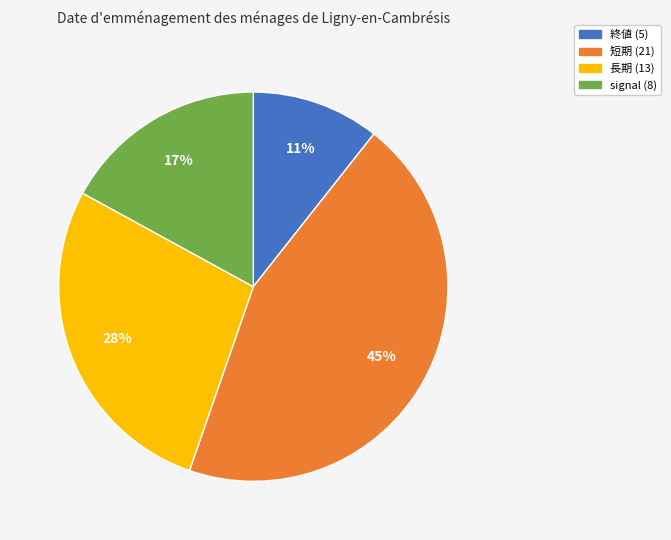

To the nearest percent, what is the combined percentage of 長期 and 短期?

72%